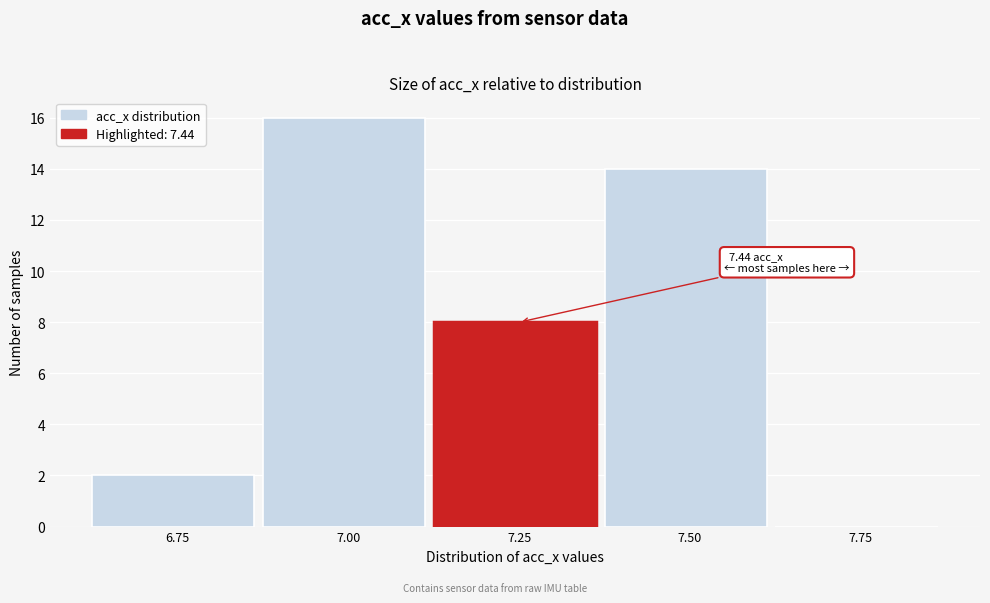

Reading right to left, transcribe all the data shown in this chart.

7.75=0	7.50=14	7.25=8	7.00=16	6.75=2